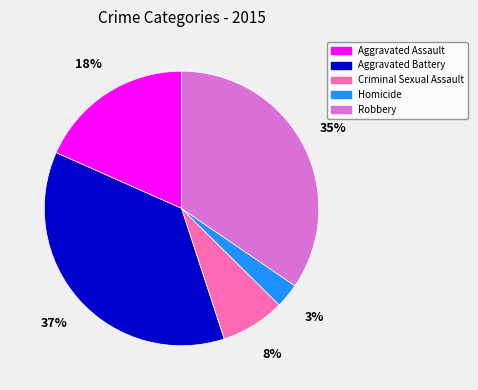

Is there a majority slice in this chart?

No